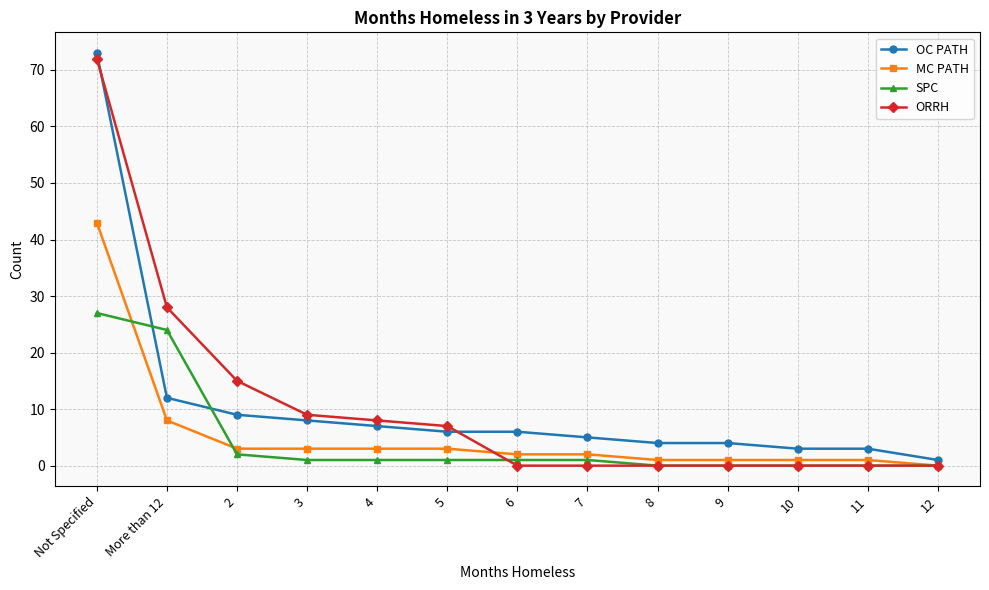

What position from the left is 6?

7